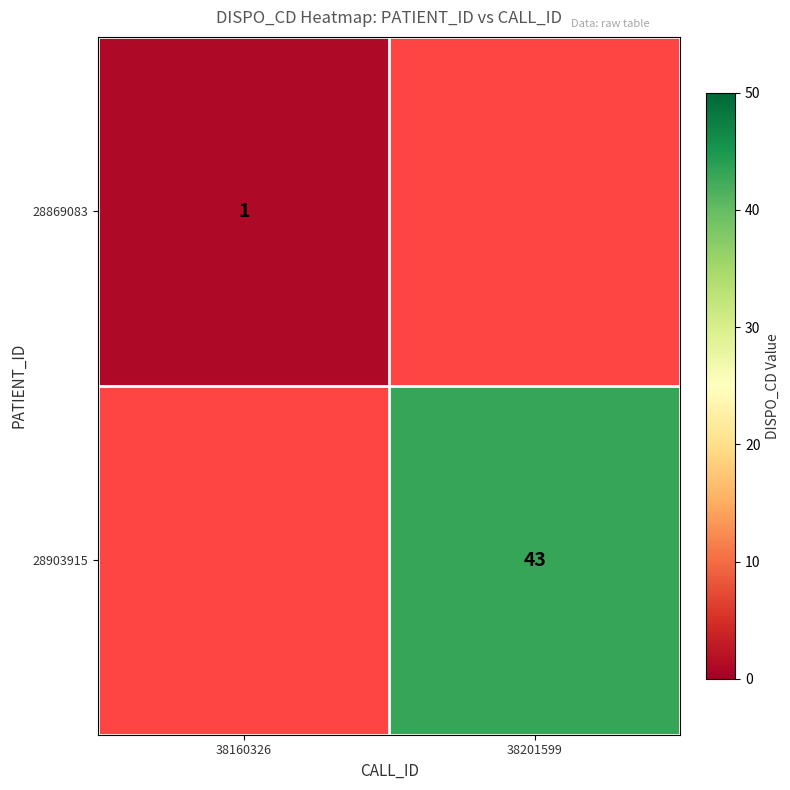

Is it true that 28869083 equals 1 at 38160326?

True